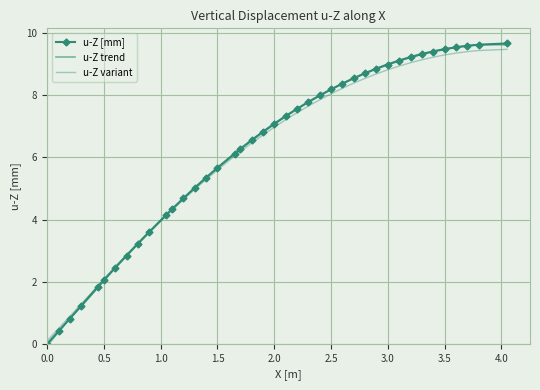

Which series has the largest total across all categories?

u-Z trend